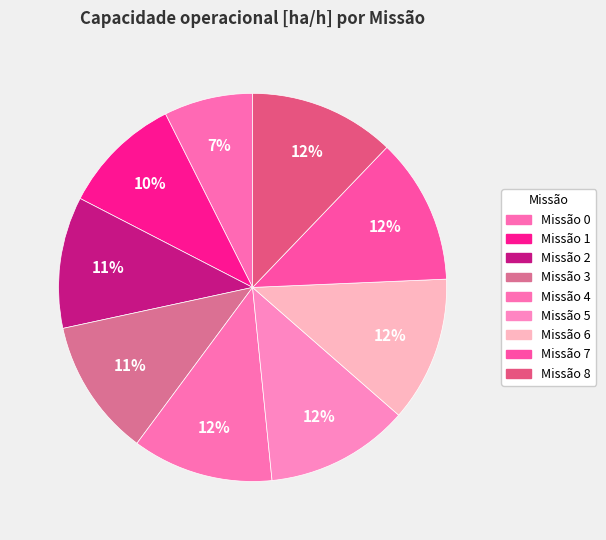

How many segments does this pie chart have?

9